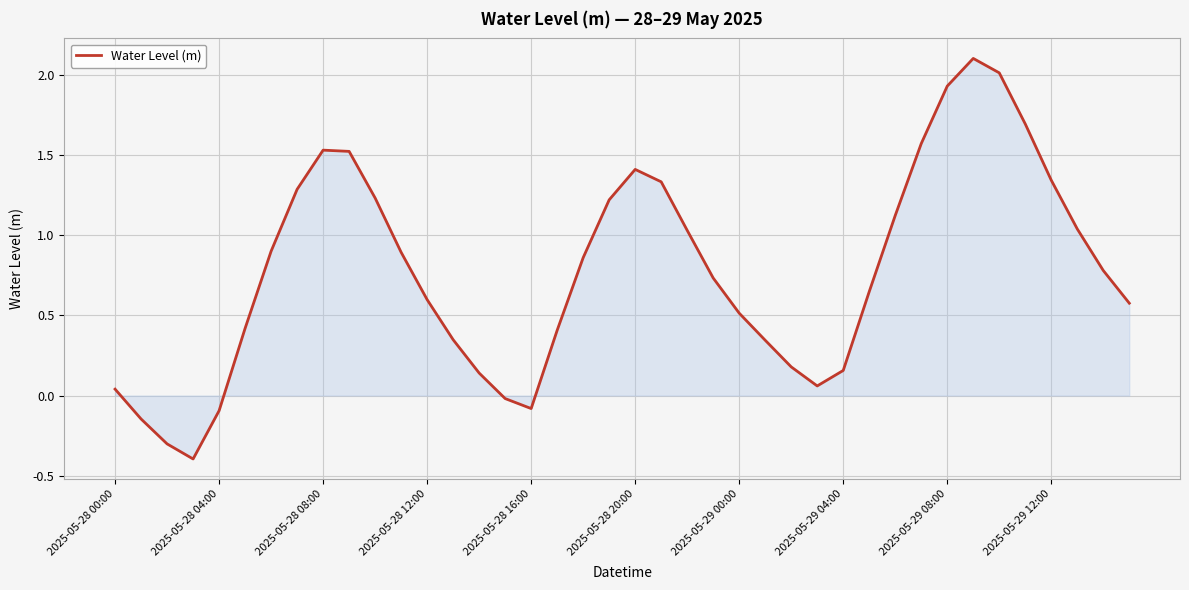

What is the difference between the maximum and minimum values?

2.5